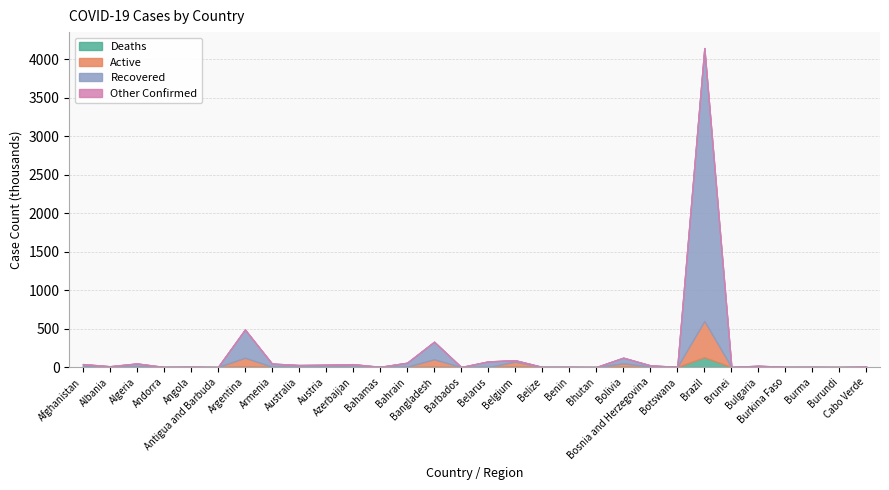

At which category is the sum across all series the highest?

Brazil